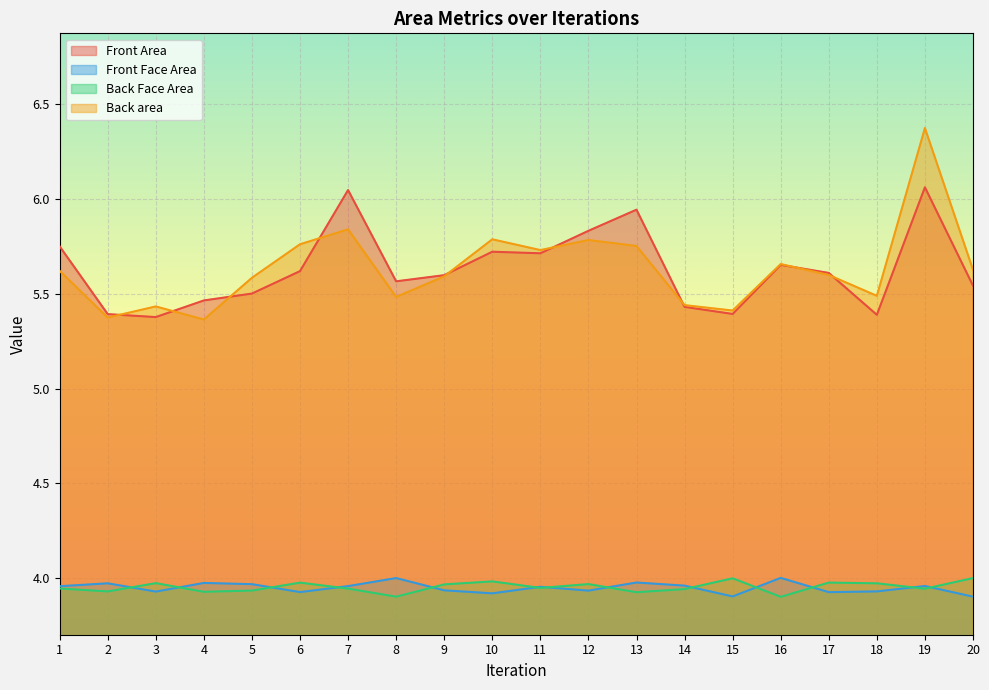

Which series changed the most between 14 and 19?

Back area